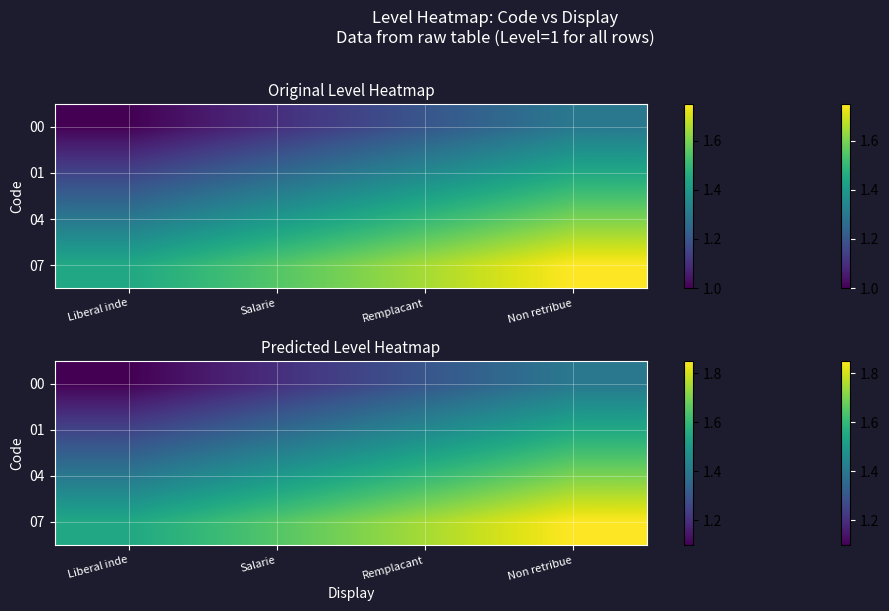

Rank the categories by 07 value from highest to lowest.

Non retribue, Remplacant, Salarie, Liberal inde